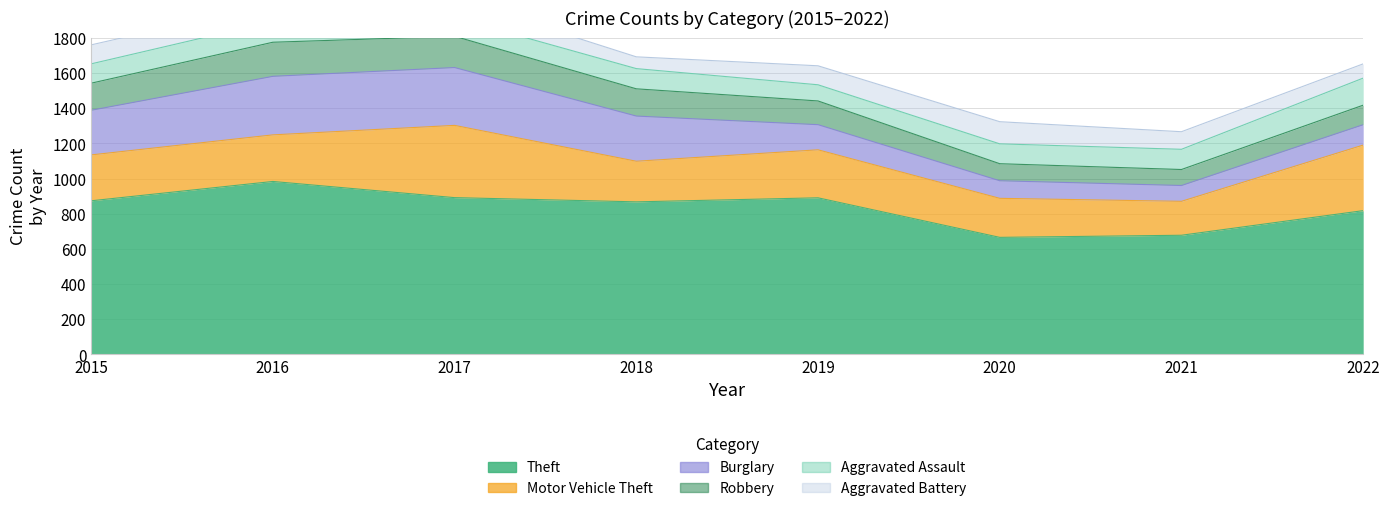

Is it true that Aggravated Battery equals 81 at 2022?

True